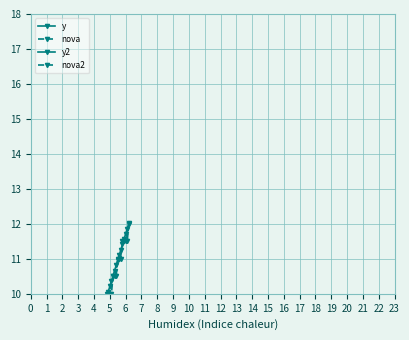

True or false: y2 and y intersect in this chart.

False